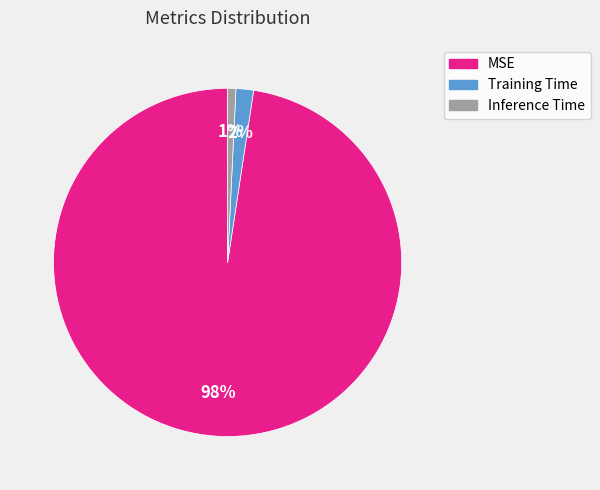

To the nearest percent, what is the difference between the Inference Time and Training Time slice percentages?

1%